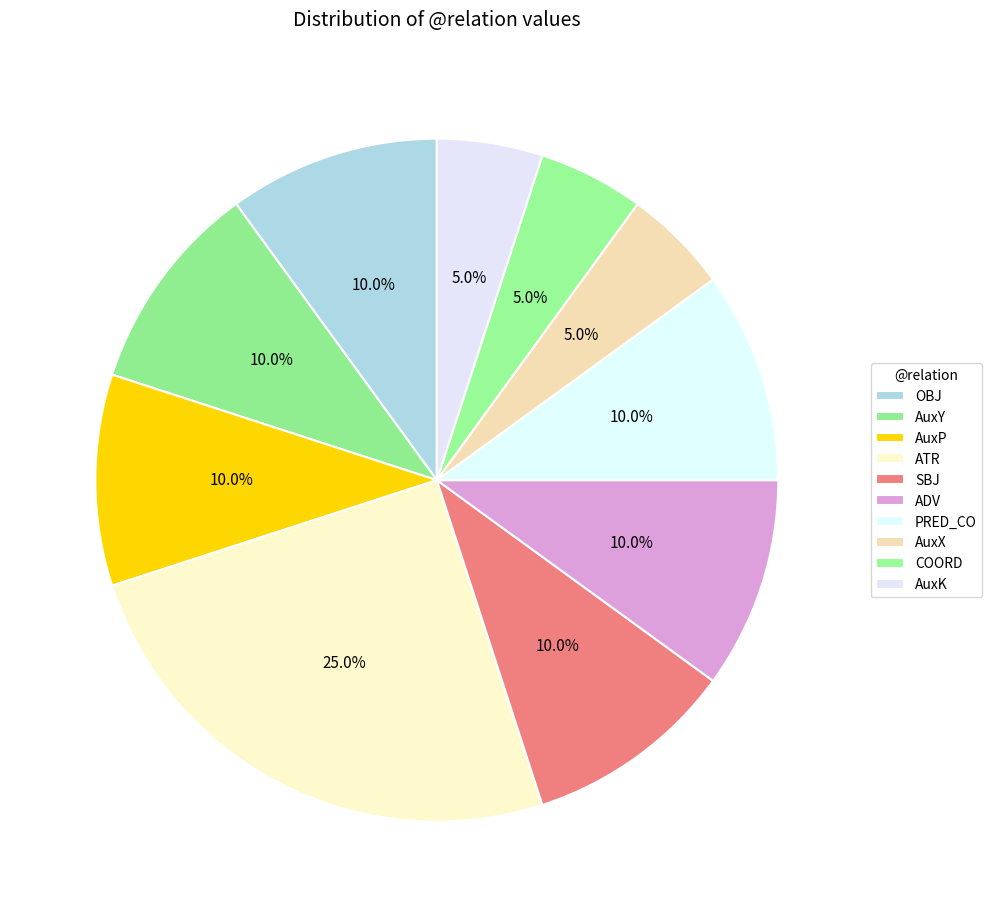

To the nearest percent, what is the combined percentage of AuxP and ADV?

20%